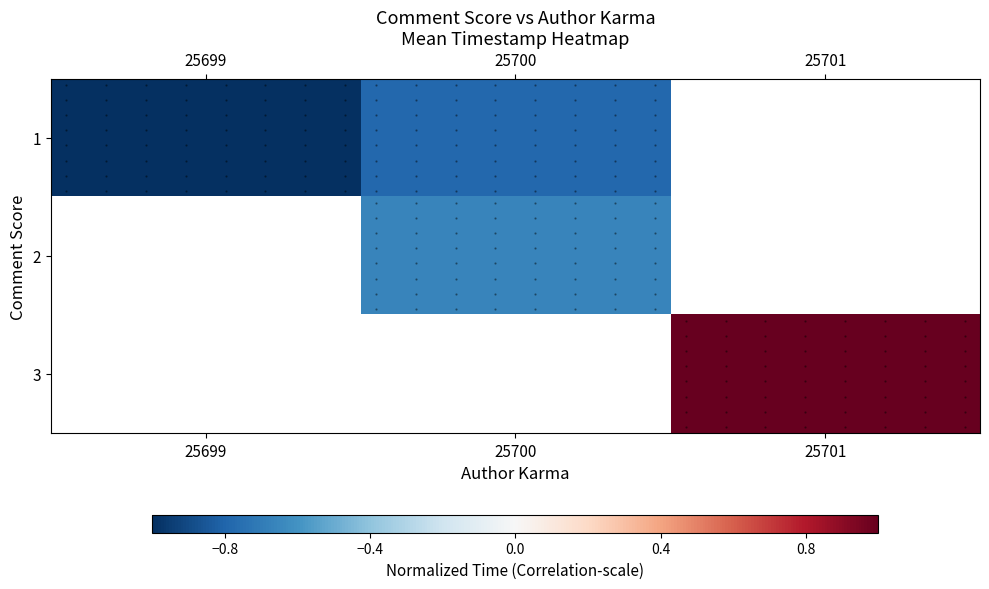

The value of 3 at 25701 is 1.5. True or false?

False